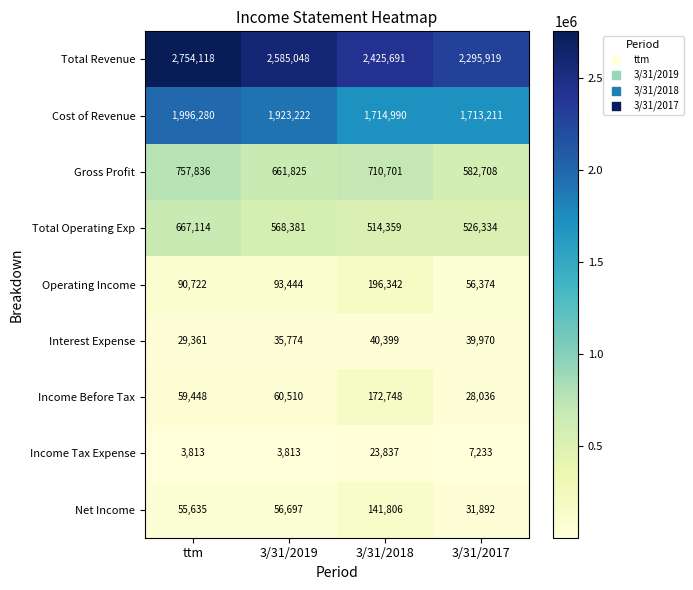

What is the average value of the Total Operating Exp series?

569047